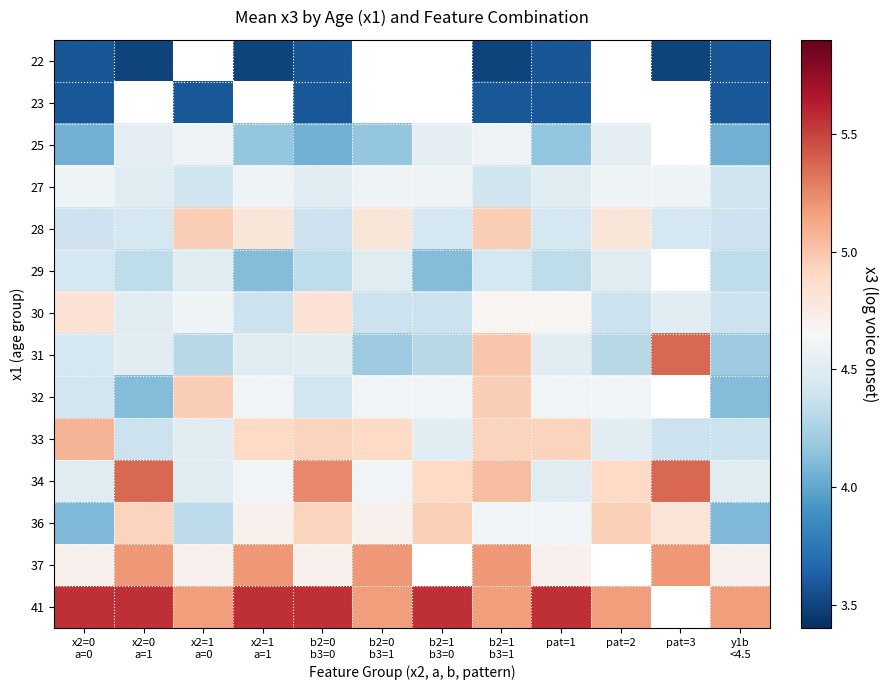

What is the sum of all 30 values?

54.5